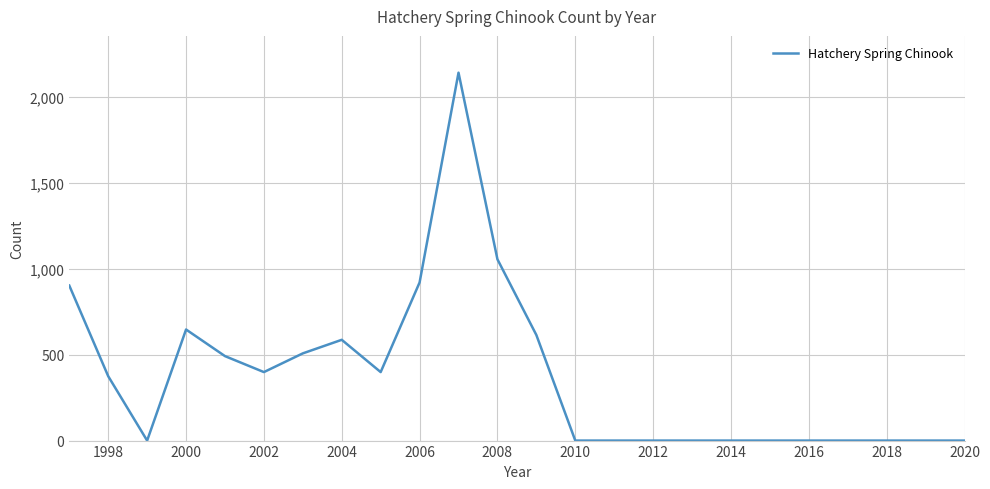

What is the average value?

377